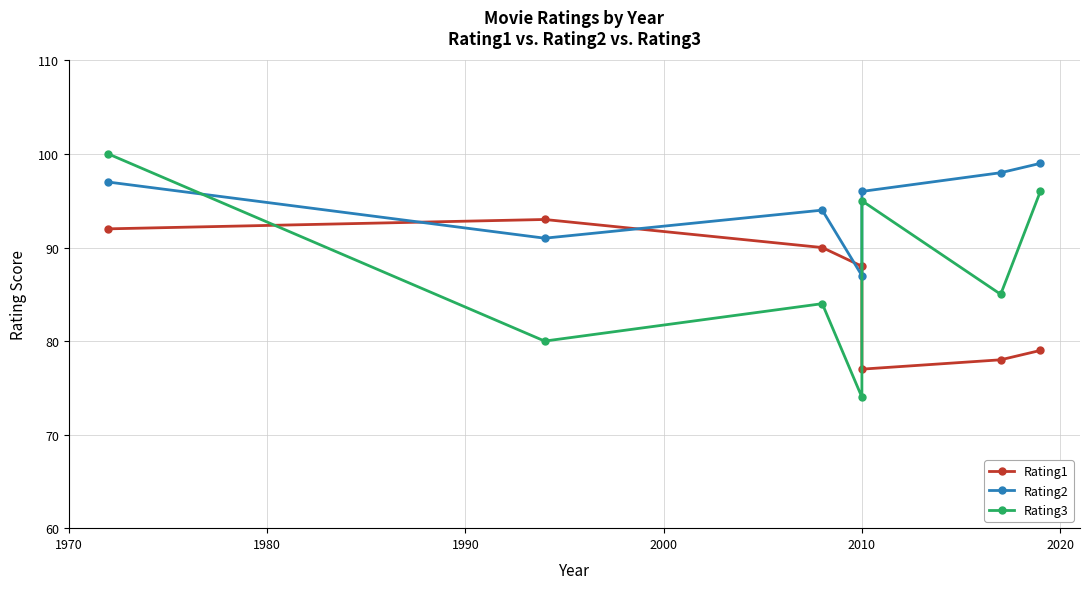

List the series in order of their peak value, lowest first.

Rating1, Rating2, Rating3